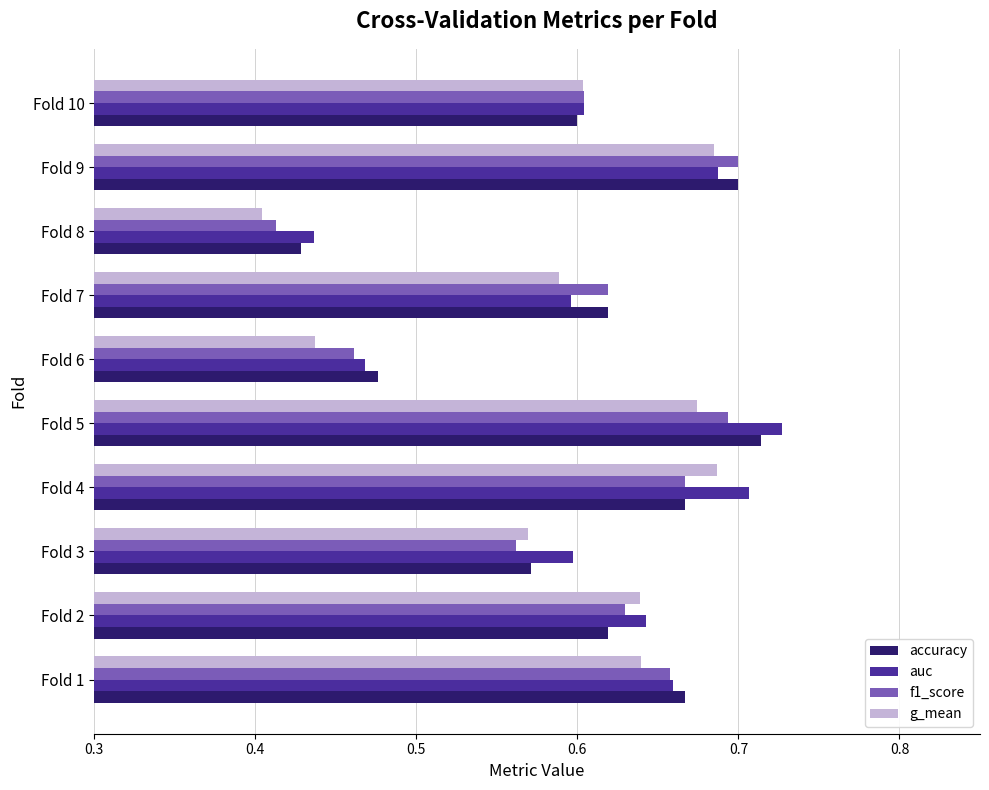

What are all the series names shown in the legend?

accuracy, auc, f1_score, g_mean